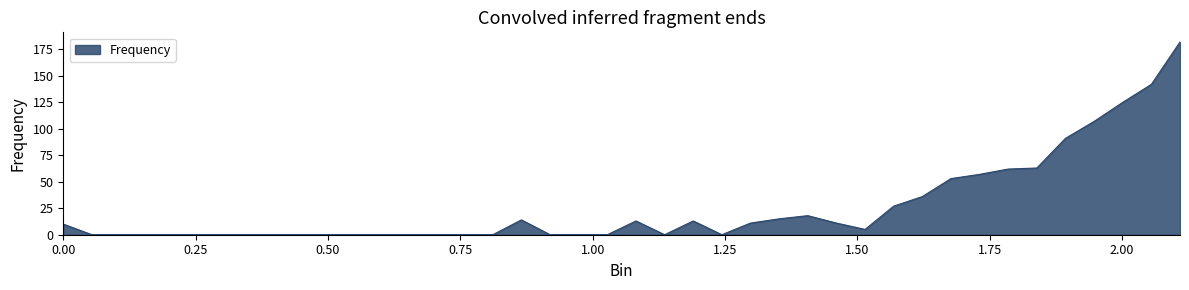

What is the difference between the maximum and minimum values?

182